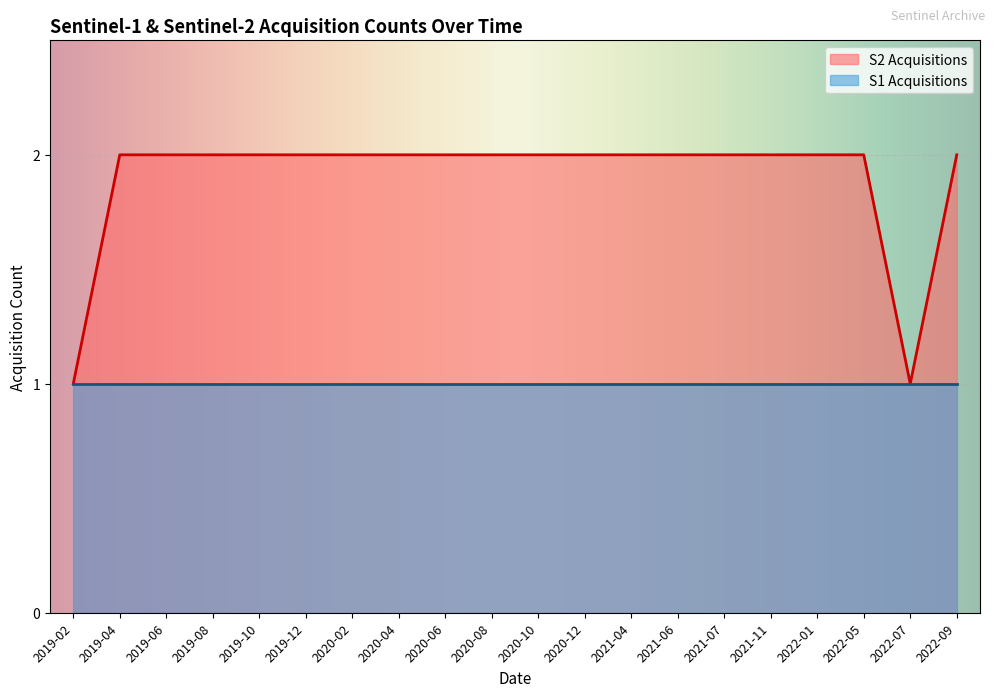

Which series has the largest total across all categories?

S2 Acquisitions